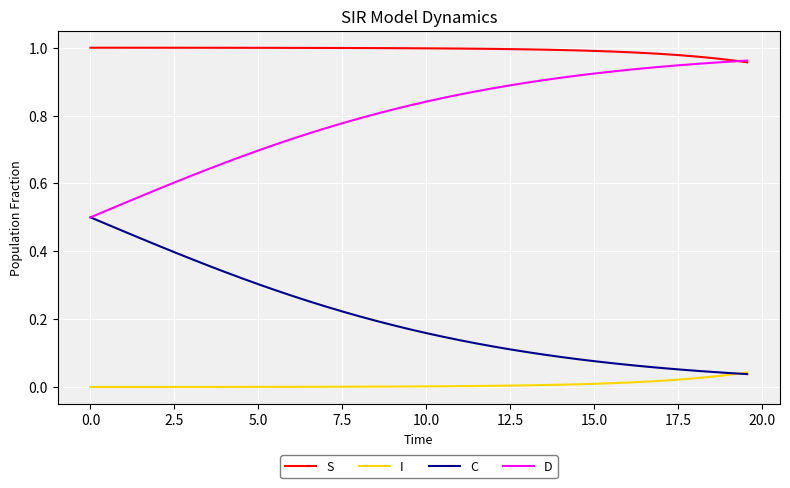

True or false: S and I intersect in this chart.

False